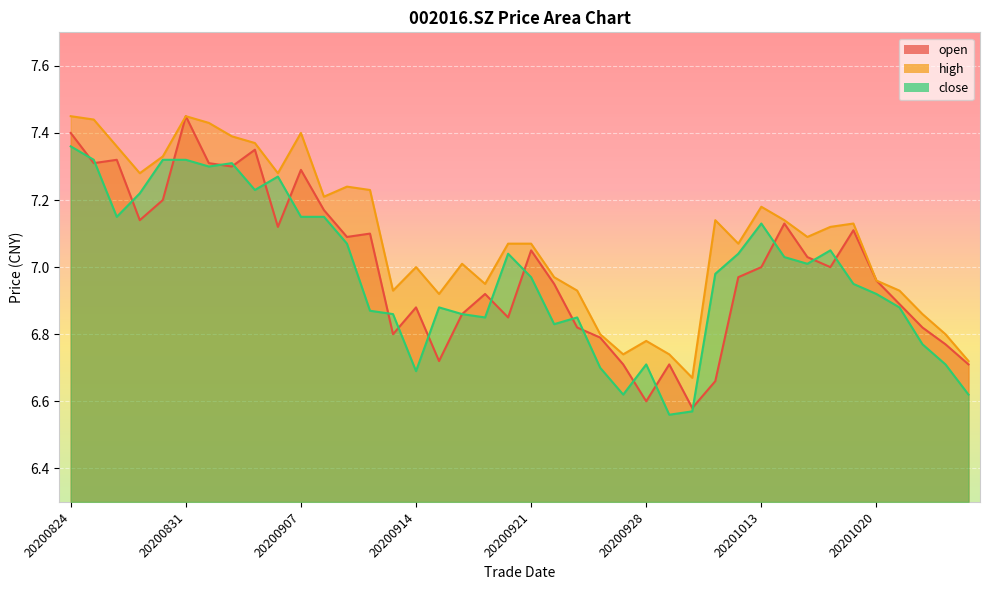

The close series shows 1.5 at 20200923. True or false?

False